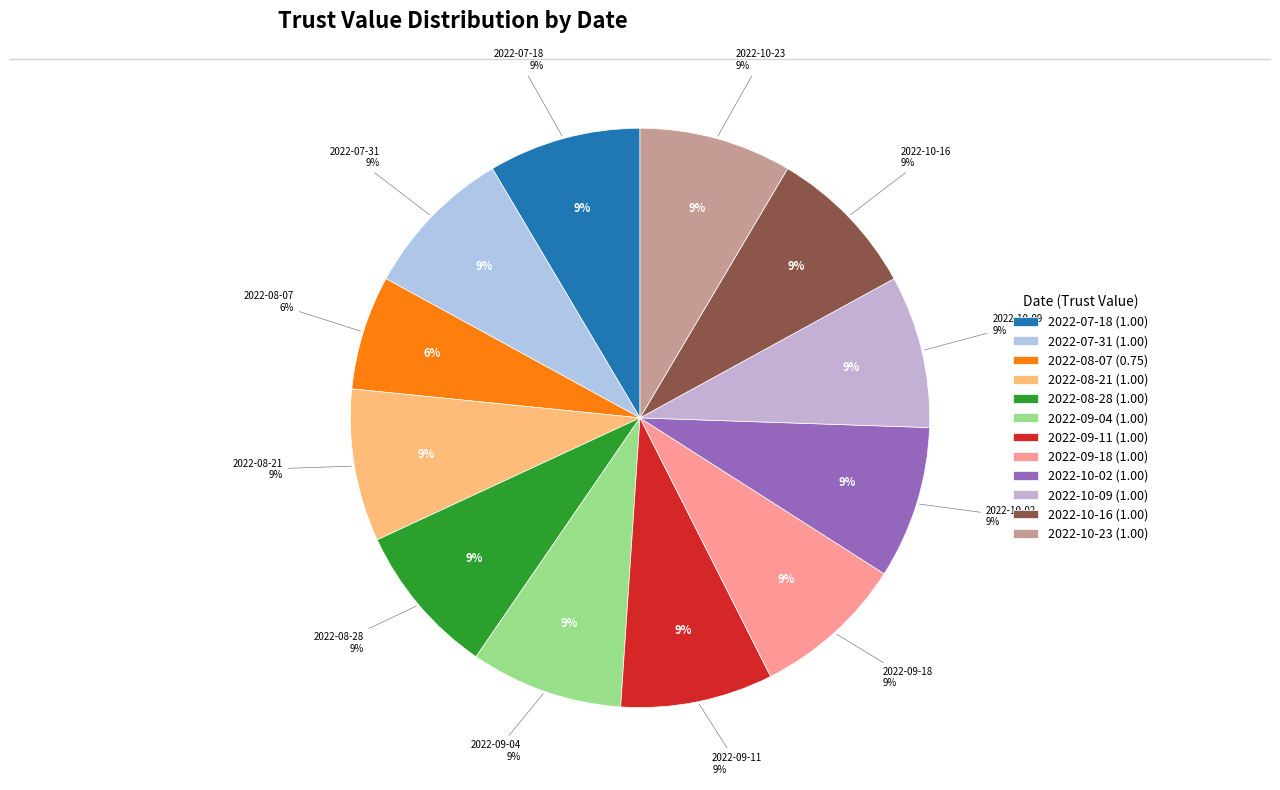

Which slice is the largest?

2022-07-18